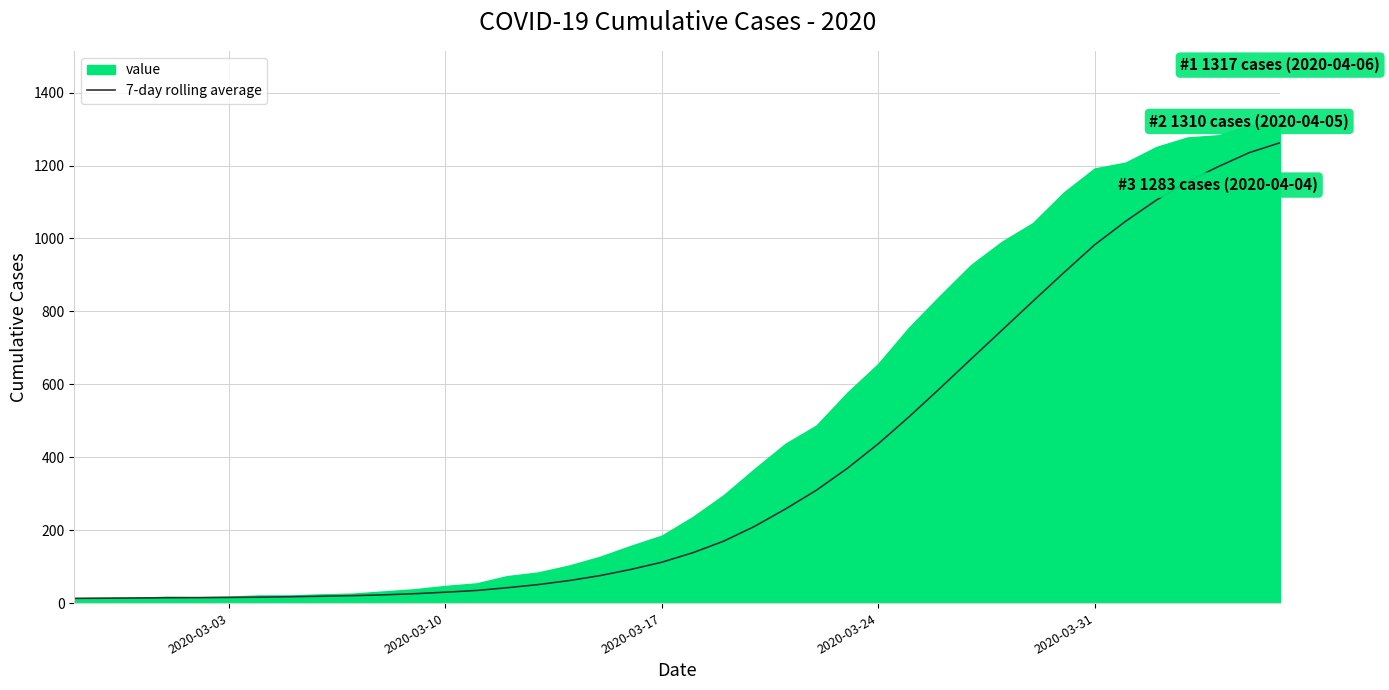

What is the value of the 1st point from the left?

13.0